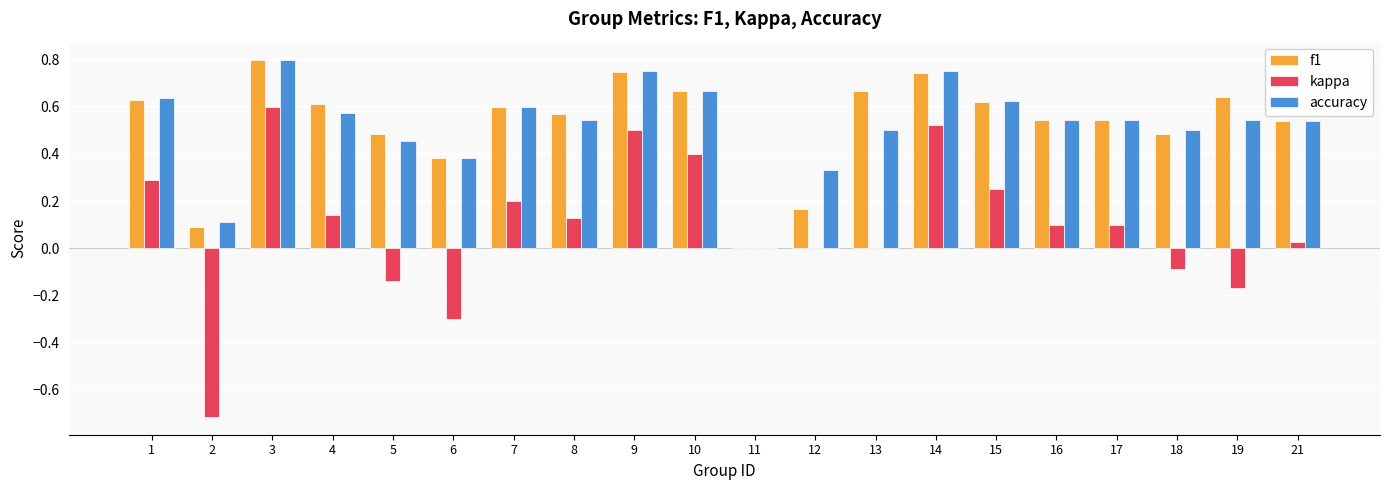

Which label corresponds to the largest value in the chart?

3